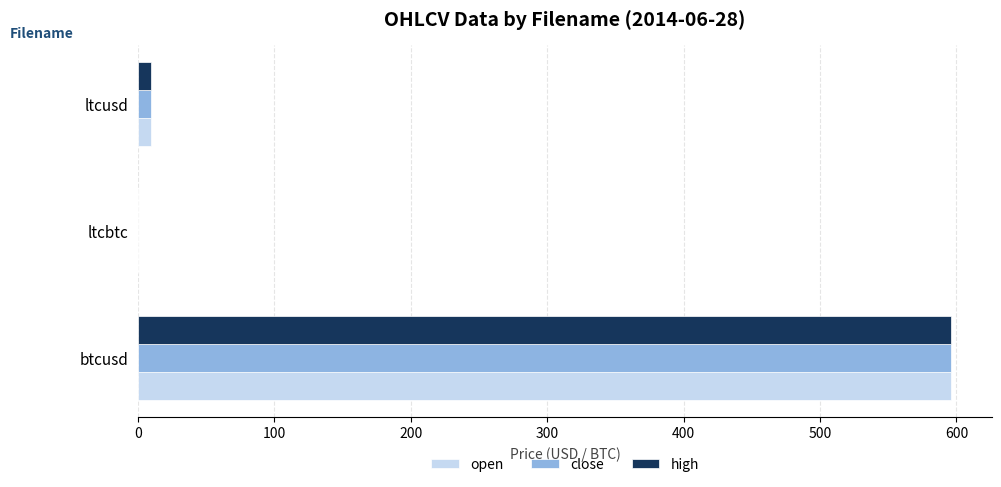

How many data points does each series have?

3